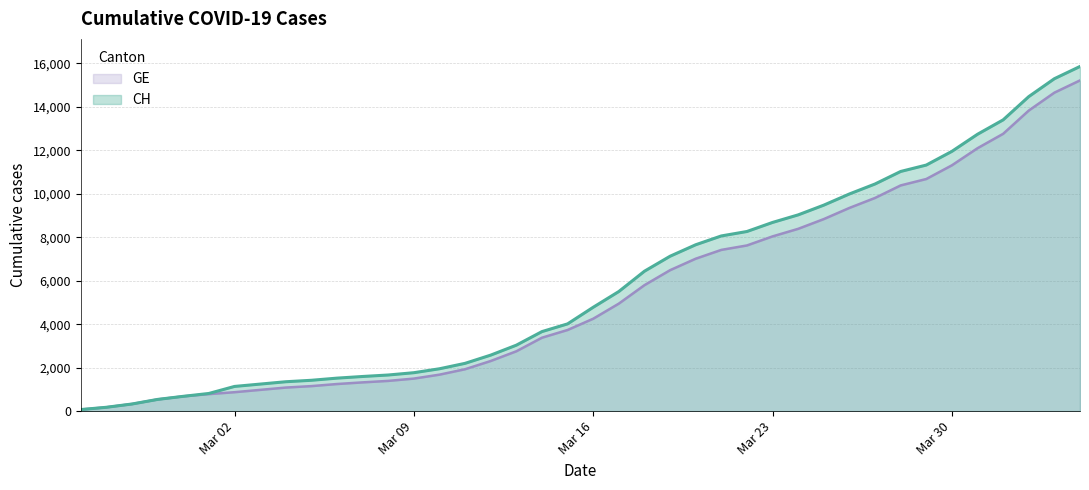

Where does the CH series first go above 4778?

2020-03-17